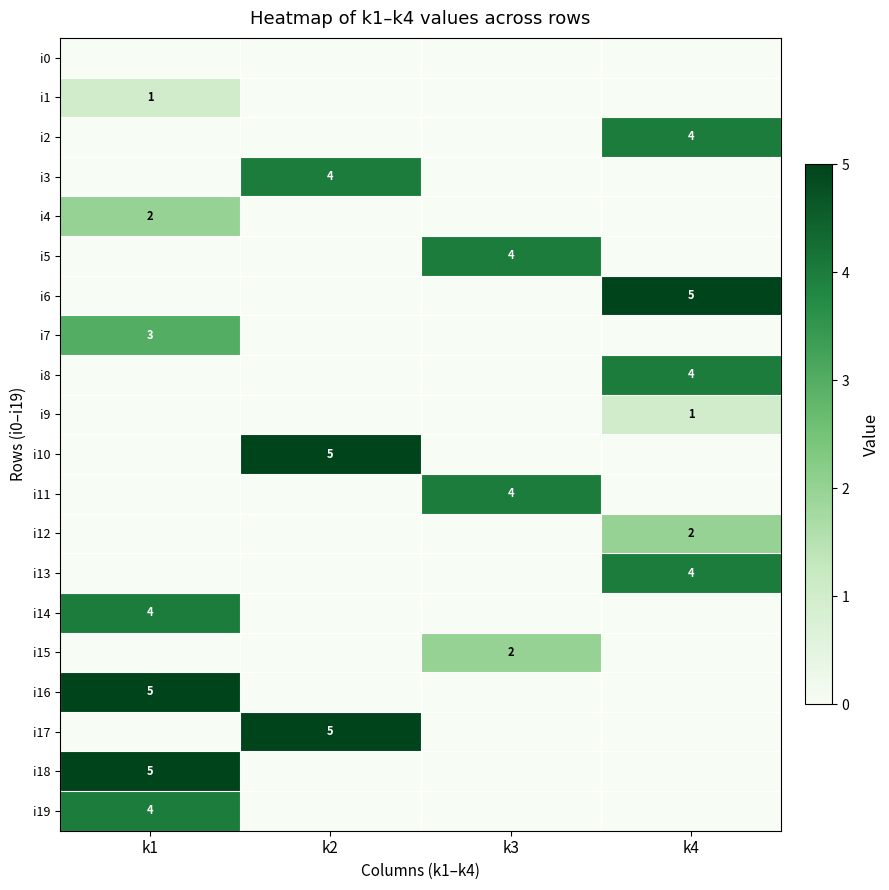

The value of i14 at k1 is 1. True or false?

False